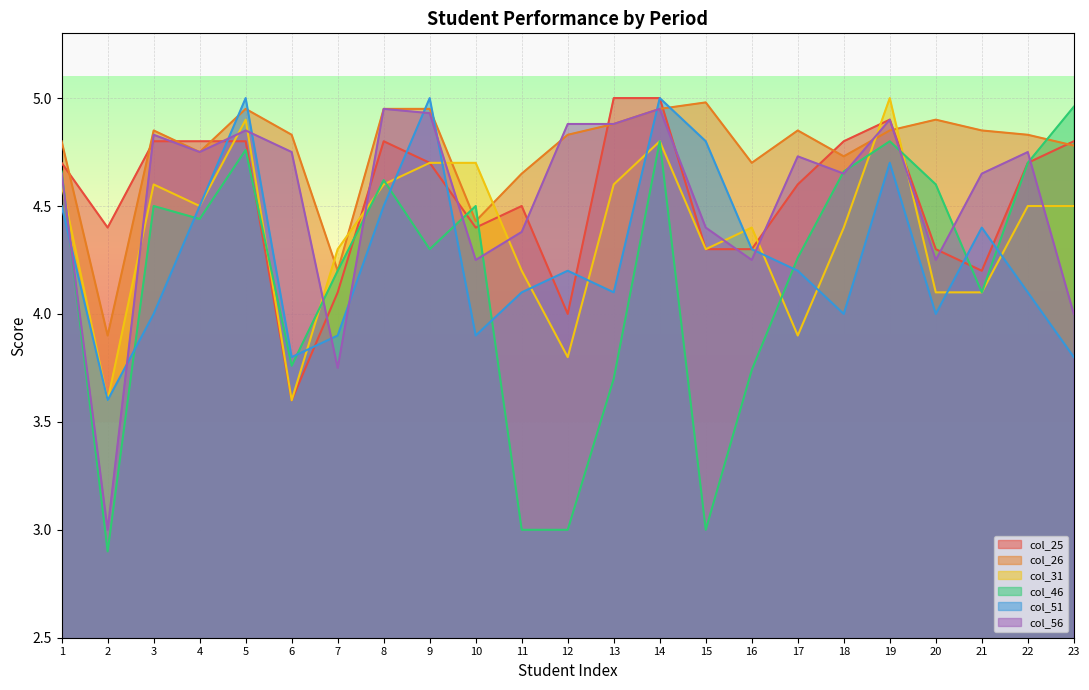

After their last crossing, which series has the higher values: col_51 or col_46?

col_46